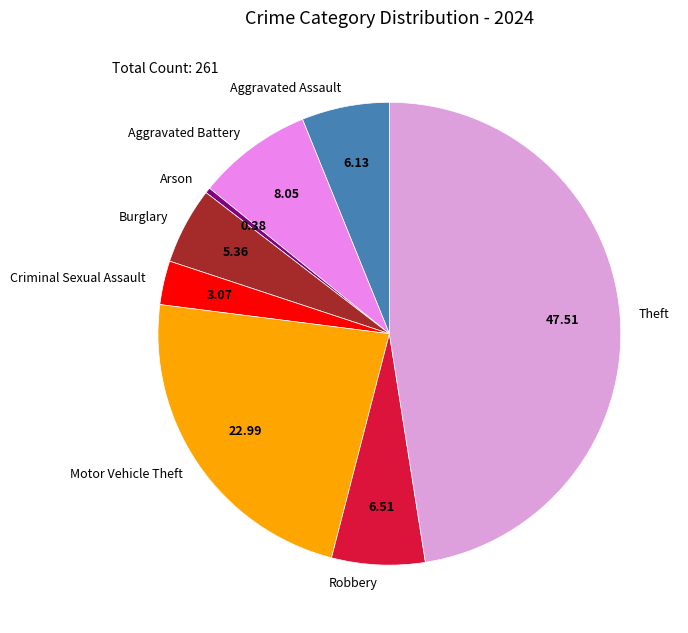

The Burglary slice represents 5% of the pie. True or false?

True